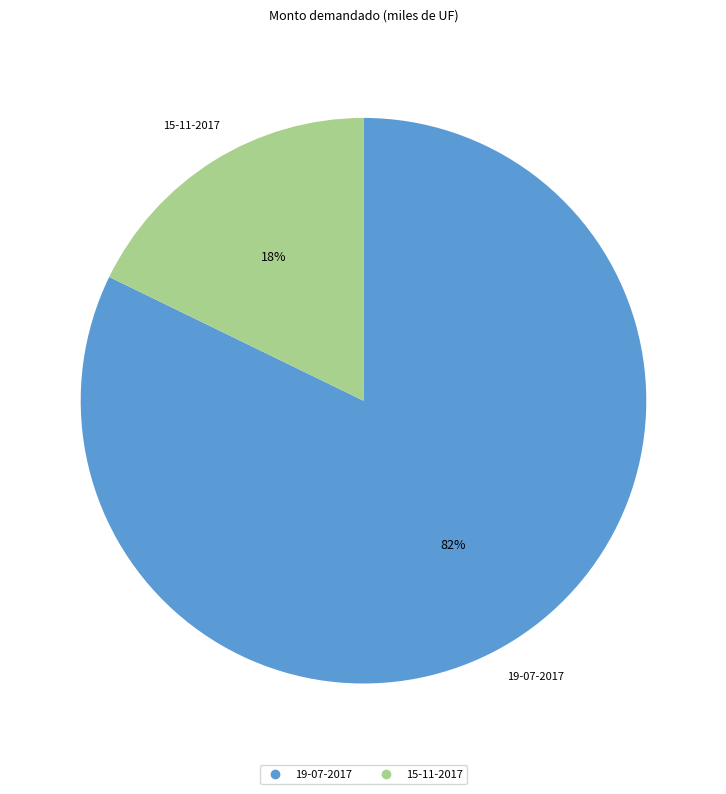

Do 15-11-2017 and 19-07-2017 together represent more than half of the pie?

Yes